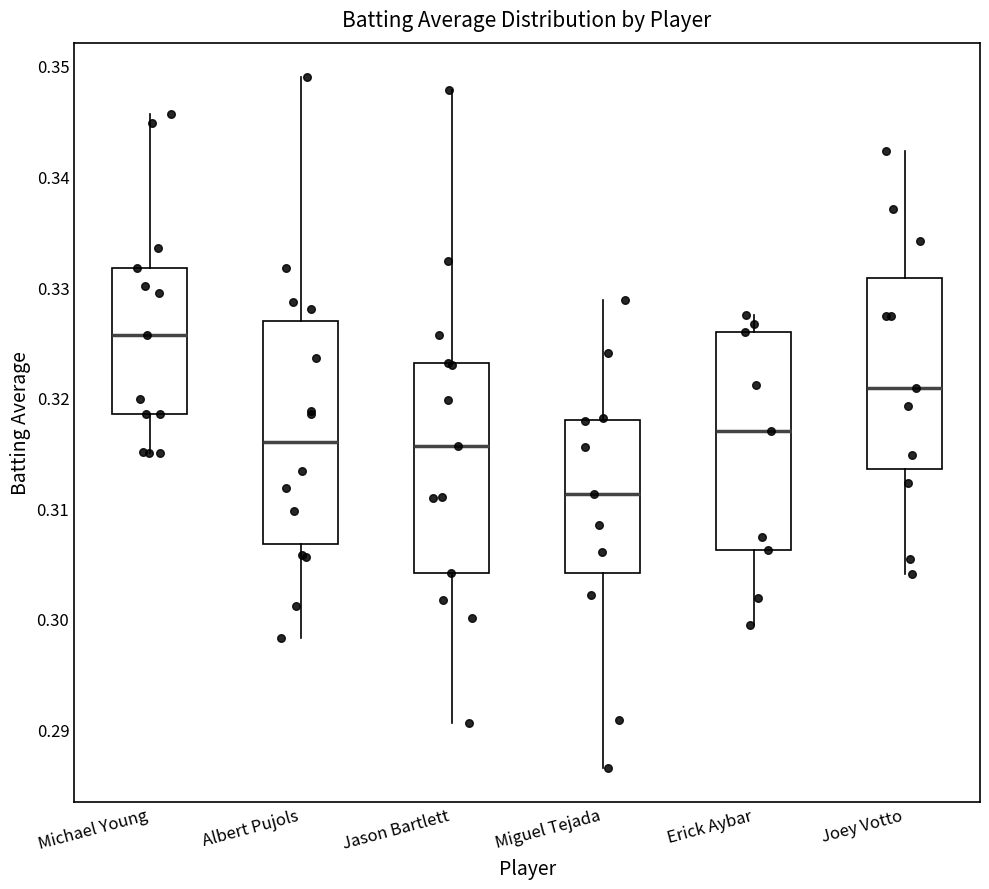

Reading left to right, read every box against the y-axis: the position of its median line, the range the box covers, and the ends of its whiskers. The values are not printed on the chart, so give them approximately, as read against the axis.

Michael Young: median 0.326, box 0.318 to 0.332, whiskers 0.315 to 0.346
Albert Pujols: median 0.316, box 0.307 to 0.327, whiskers 0.298 to 0.349
Jason Bartlett: median 0.316, box 0.304 to 0.323, whiskers 0.291 to 0.348
Miguel Tejada: median 0.311, box 0.304 to 0.318, whiskers 0.287 to 0.329
Erick Aybar: median 0.317, box 0.306 to 0.326, whiskers 0.299 to 0.327
Joey Votto: median 0.321, box 0.314 to 0.331, whiskers 0.304 to 0.342